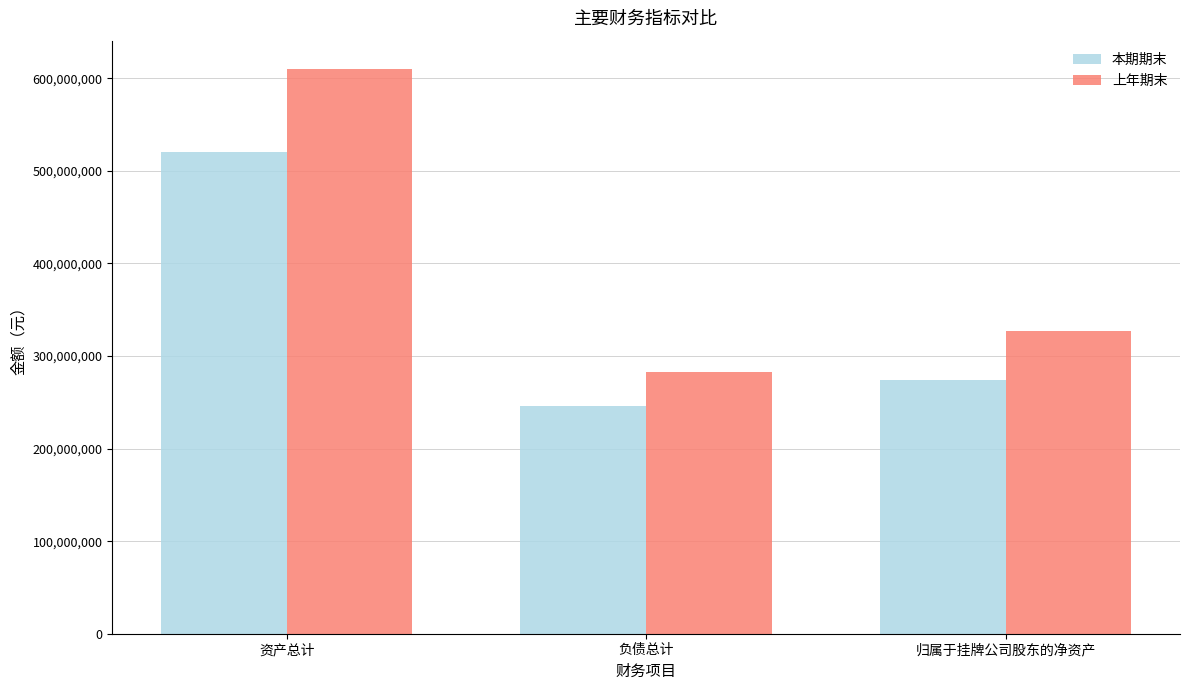

How many distinct data groups are displayed?

2